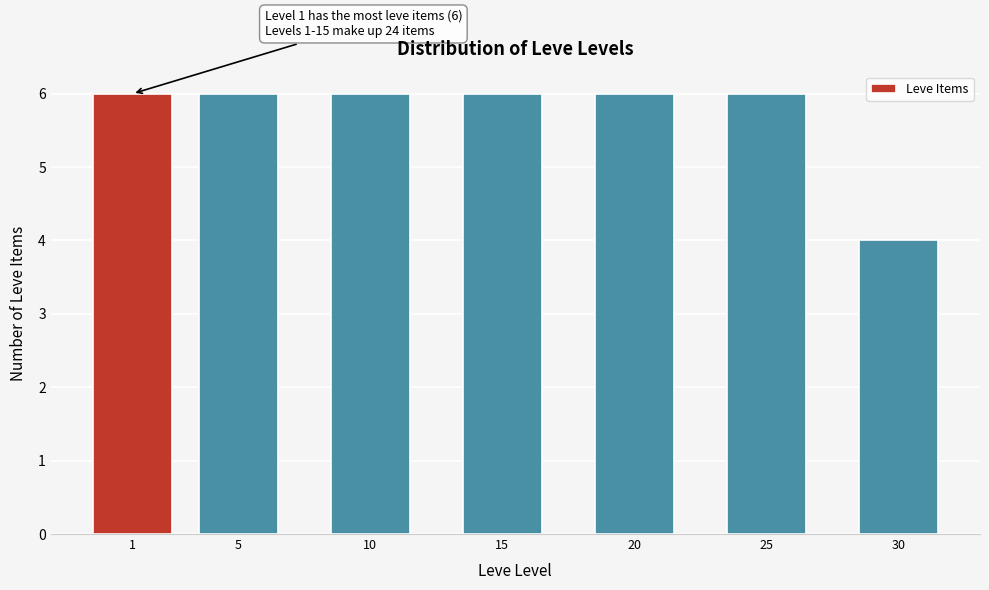

Reading right to left, transcribe all the data shown in this chart.

30=4	25=6	20=6	15=6	10=6	5=6	1=6